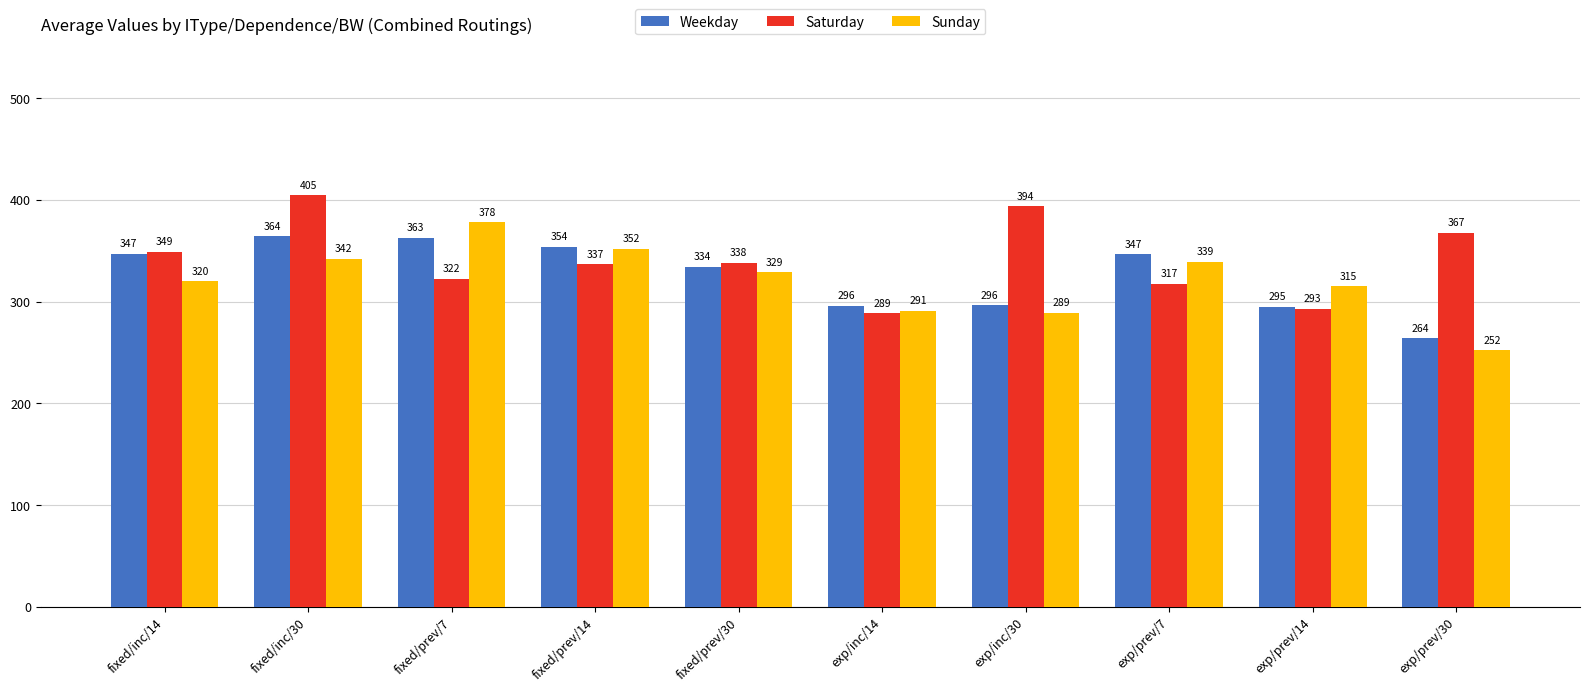

What is the maximum value for Sunday?

378.0